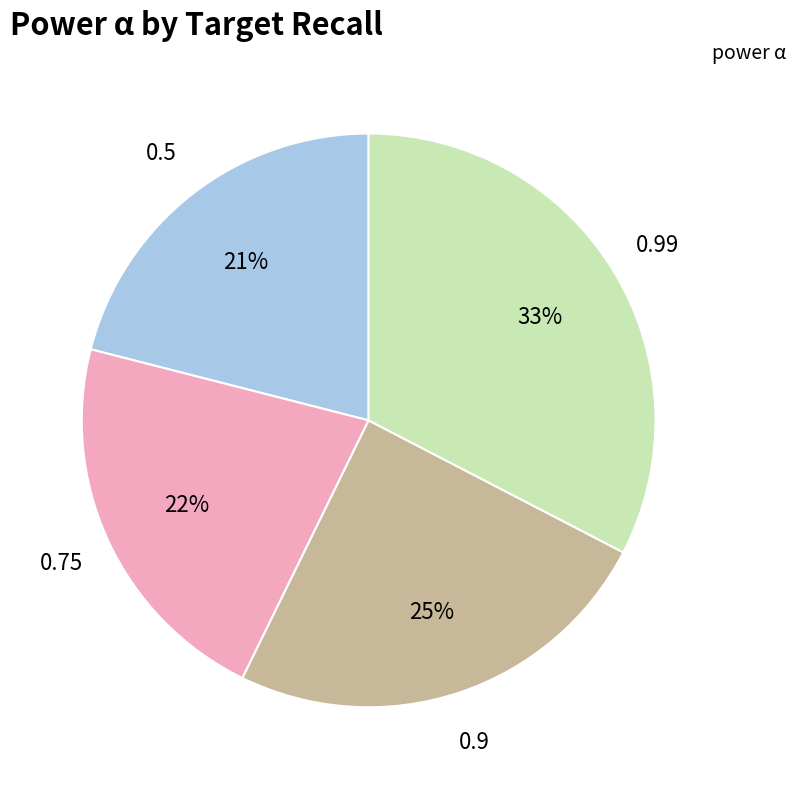

To the nearest percent, what portion does 0.75 represent?

22%